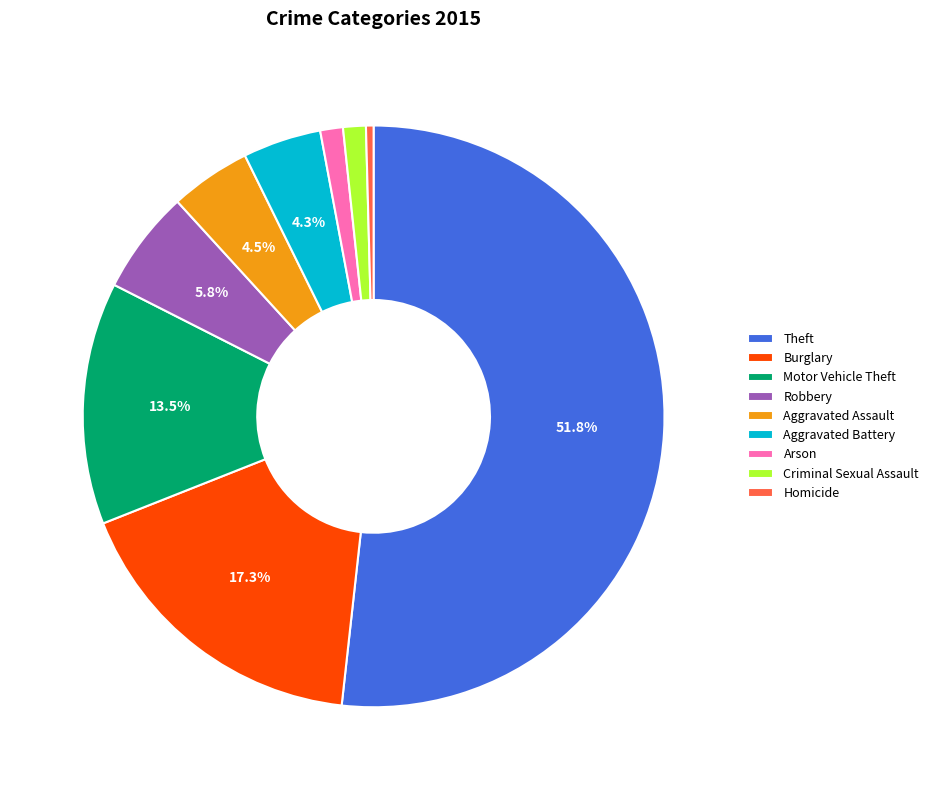

Which slice is the largest?

Theft